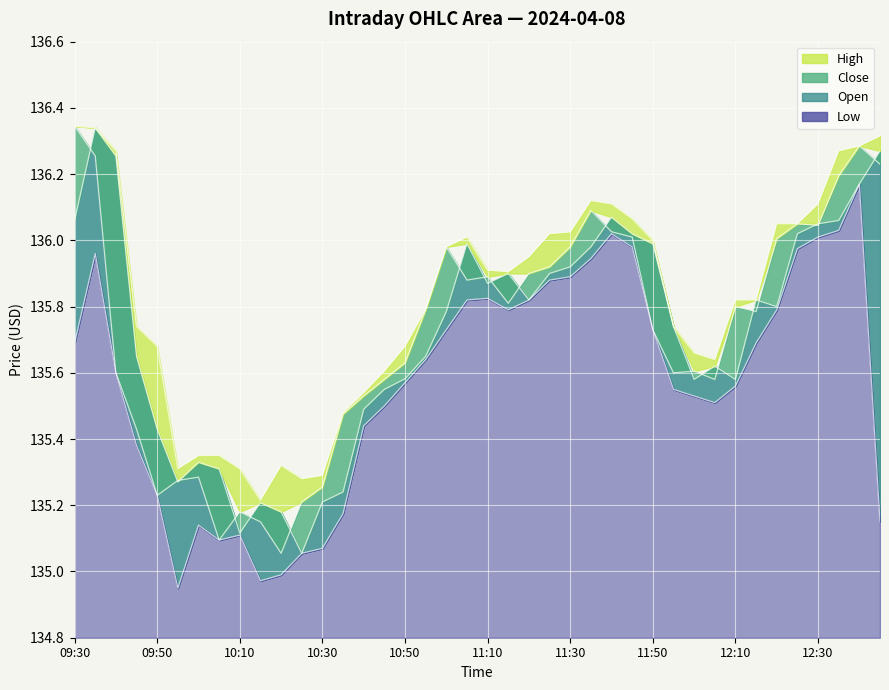

What is the sum of the Close values at 10:15 and 10:35?

270.6